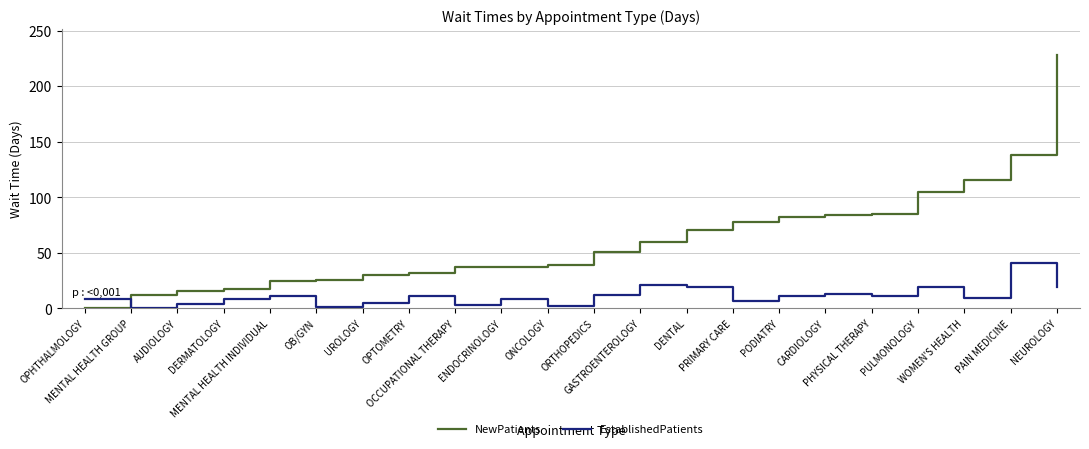

What is the difference between the maximum and minimum values in the NewPatients series?

228.3